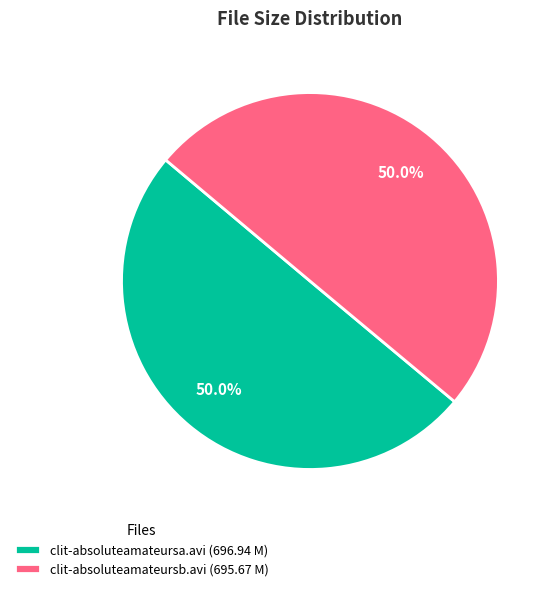

Approximately how many times larger is the value at clit-absoluteamateursb.avi (695.67 M) compared to clit-absoluteamateursa.avi (696.94 M)?

1.0